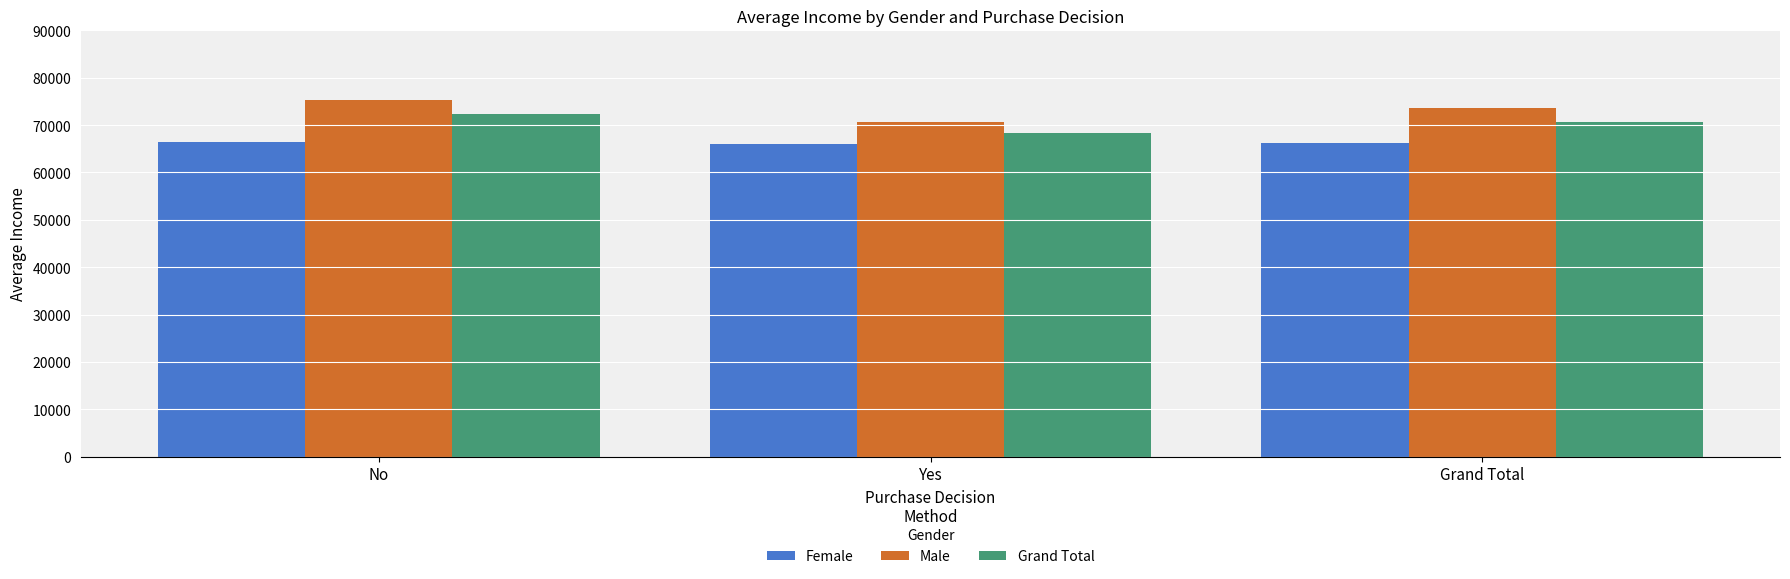

What is the total value across all series at Grand Total?

210341.7